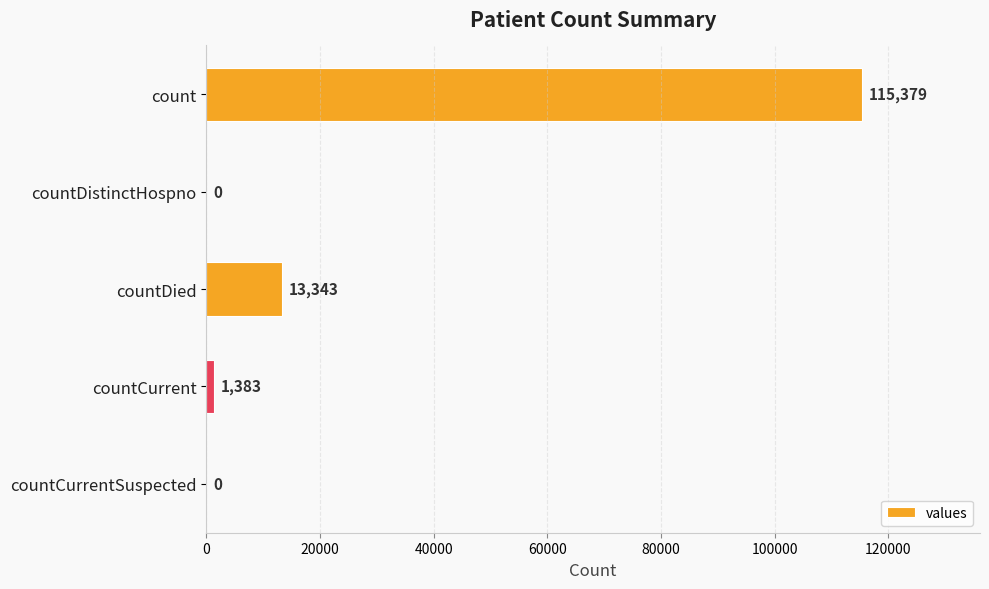

Are the bars horizontal?

Yes